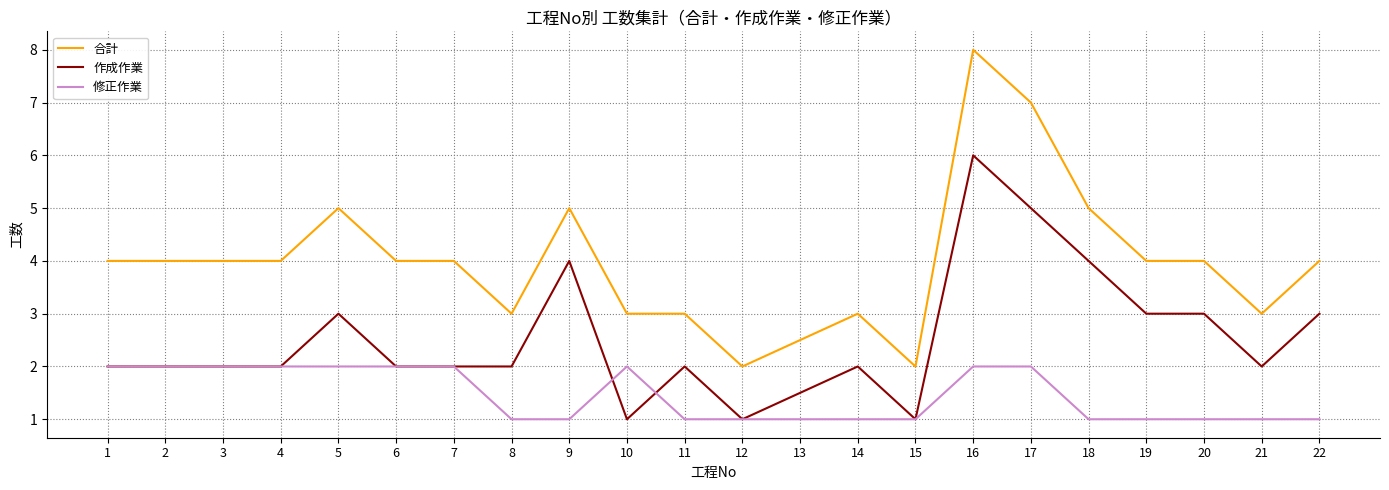

How many 作成作業 values are between 2 and 3?

14